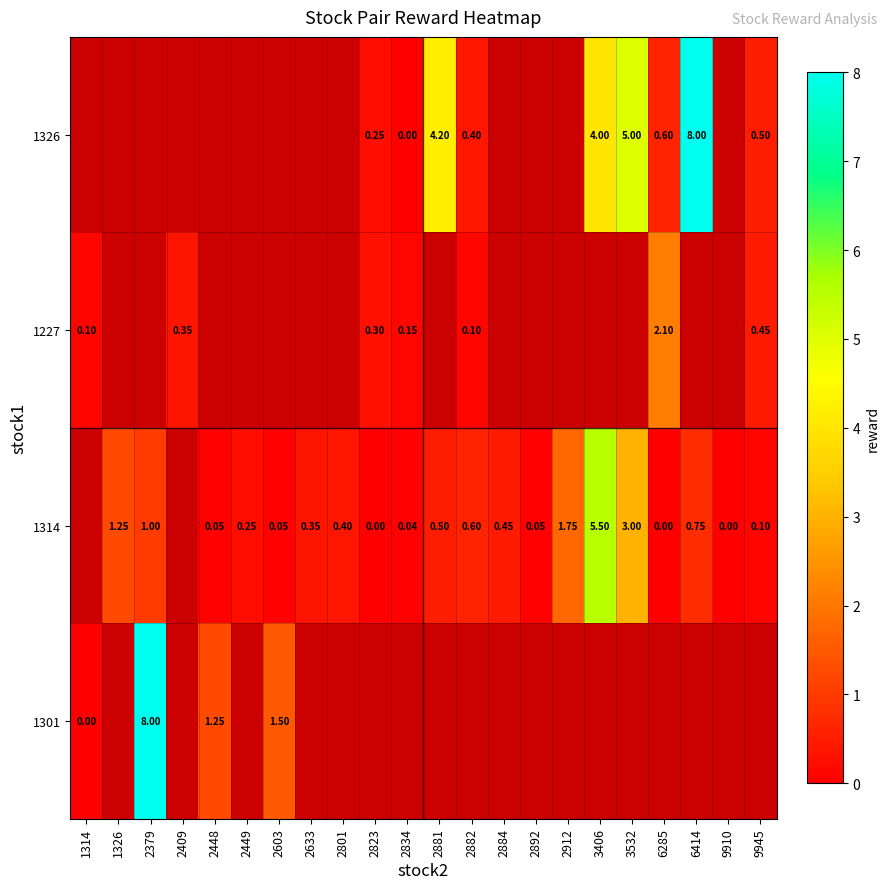

What is the sum of the row_2 values at 2892 and 6414?

0.8